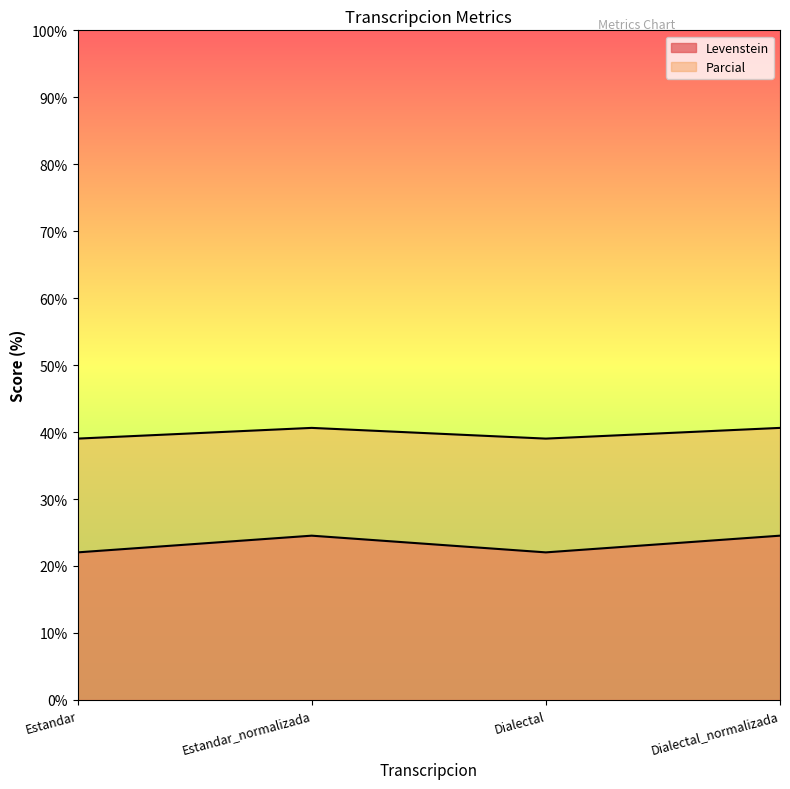

Is it true that Levenstein equals 39.0 at Dialectal?

True